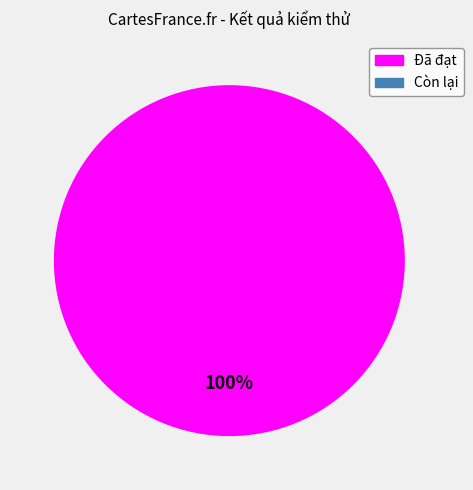

Rank the categories by value from lowest to highest.

Còn lại, Đã đạt